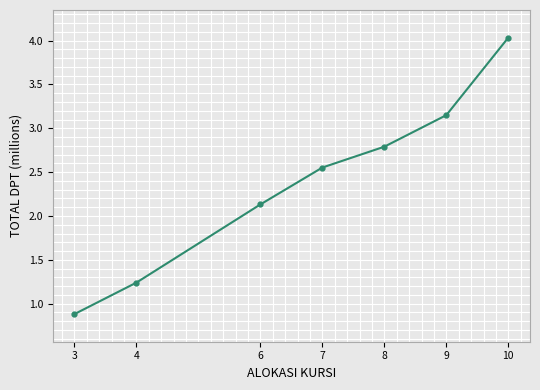

What is the sum of the values at 6 and 7?

4.7